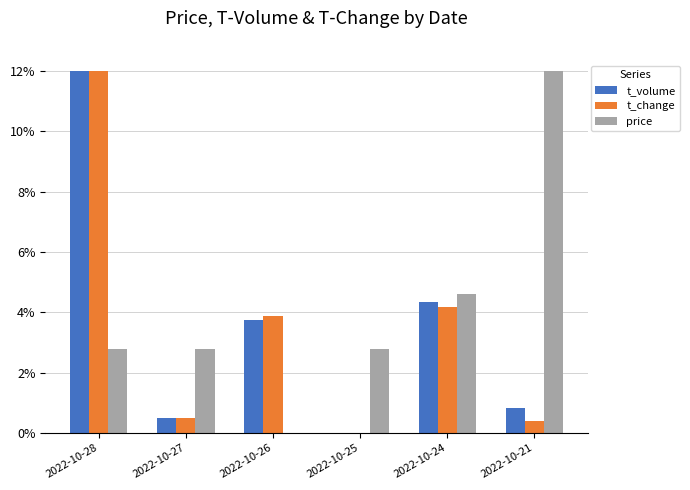

Reading left to right, list all the values displayed in this chart.

t_volume: 2022-10-28=0.1	2022-10-27=0.0	2022-10-26=0.0	2022-10-25=0.0	2022-10-24=0.0	2022-10-21=0.0
t_change: 2022-10-28=0.1	2022-10-27=0.0	2022-10-26=0.0	2022-10-25=0.0	2022-10-24=0.0	2022-10-21=0.0
price: 2022-10-28=0.0	2022-10-27=0.0	2022-10-26=0.0	2022-10-25=0.0	2022-10-24=0.0	2022-10-21=0.1